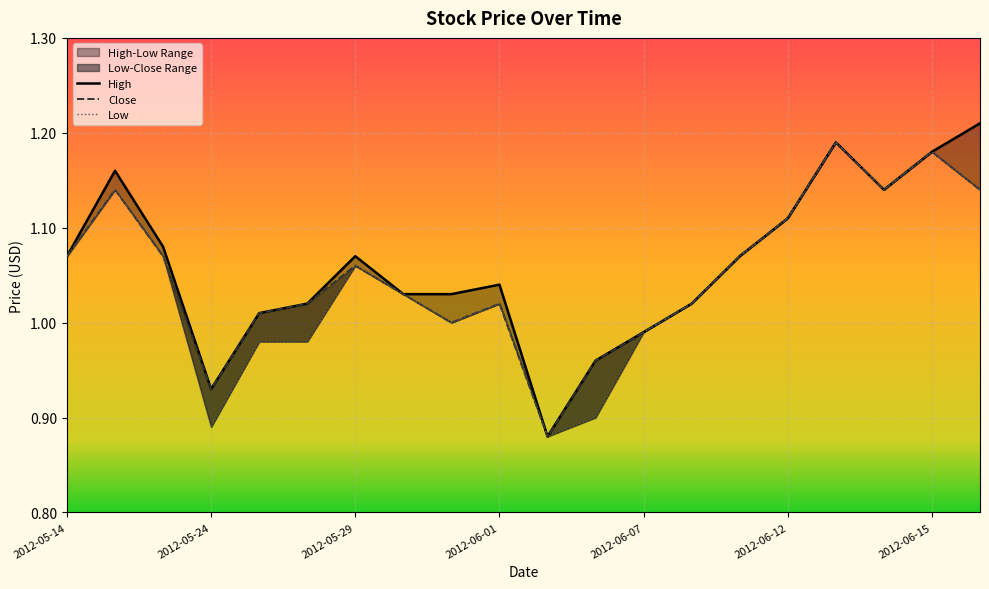

Which series changed the most between 8 and 18?

Close